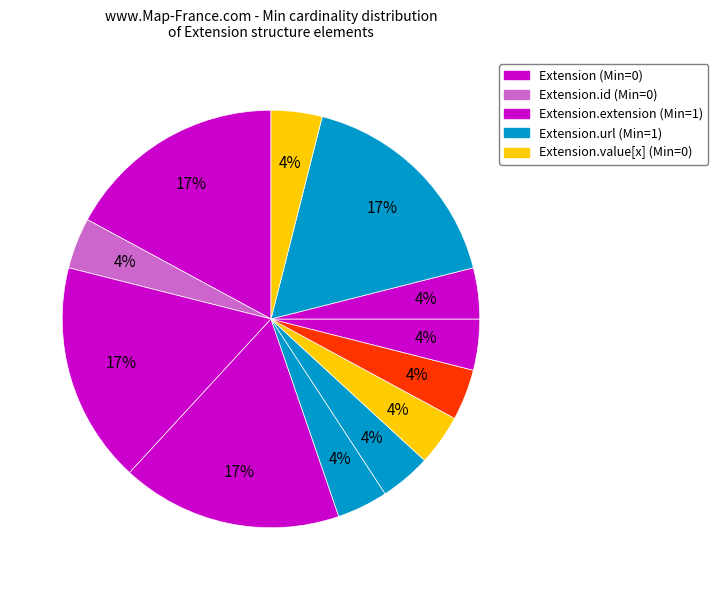

Is there a majority slice in this chart?

No